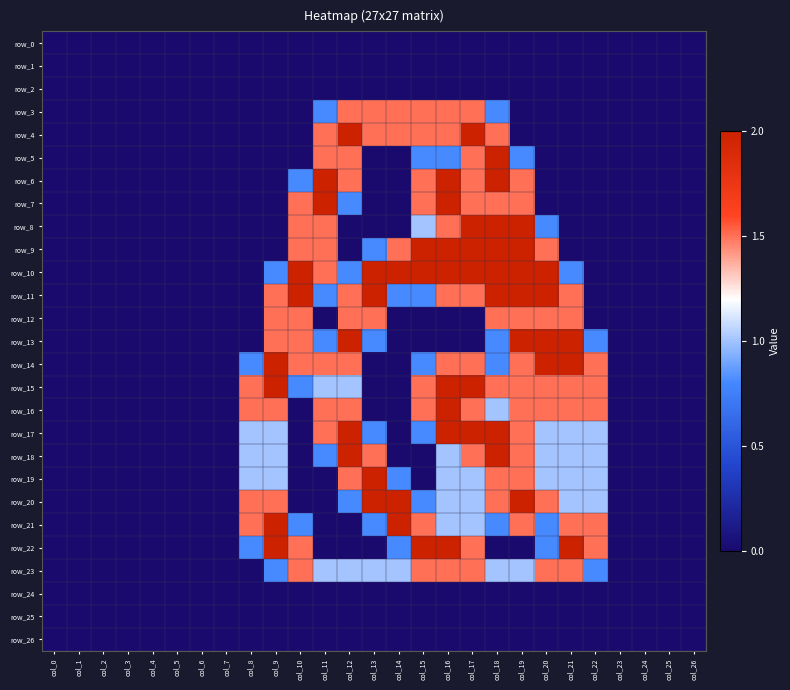

What is the difference between the second highest and second lowest values in the row_15 series?

2.0